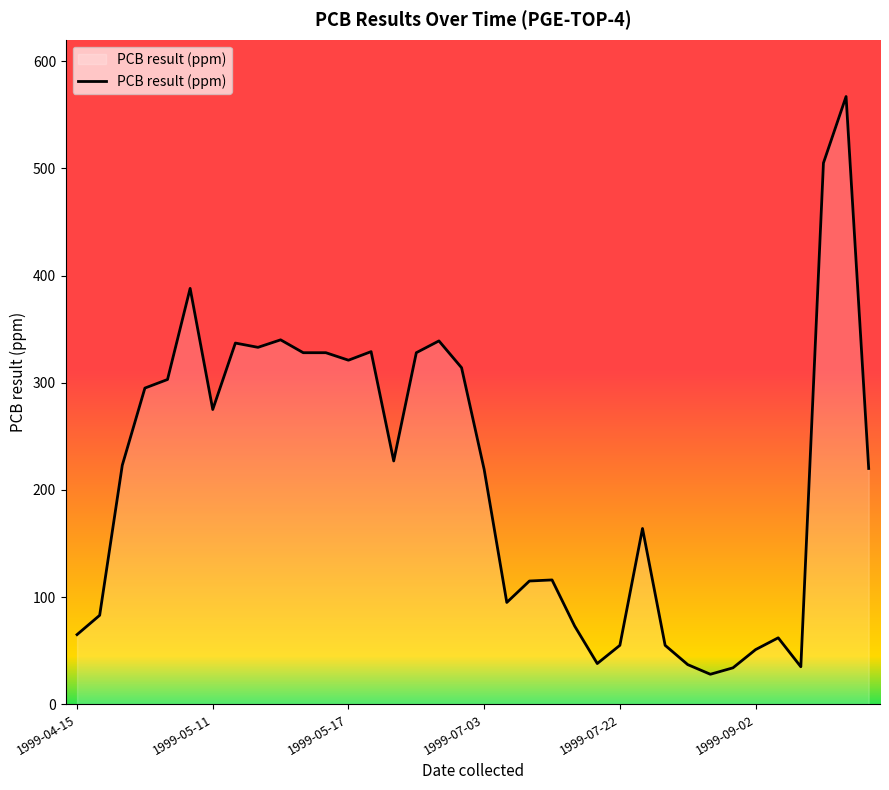

What is the smallest value displayed?

28